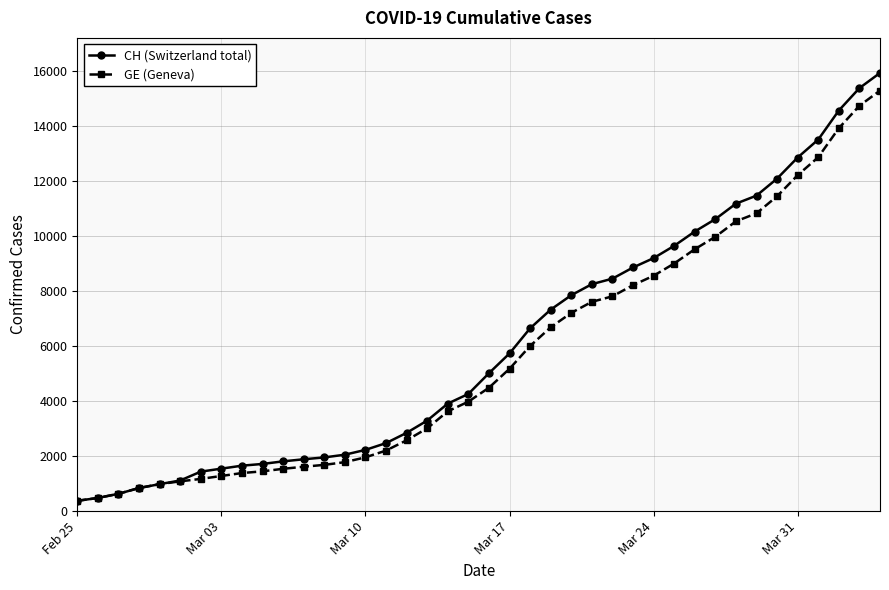

Which series has the largest range (max minus min)?

CH (Switzerland total)